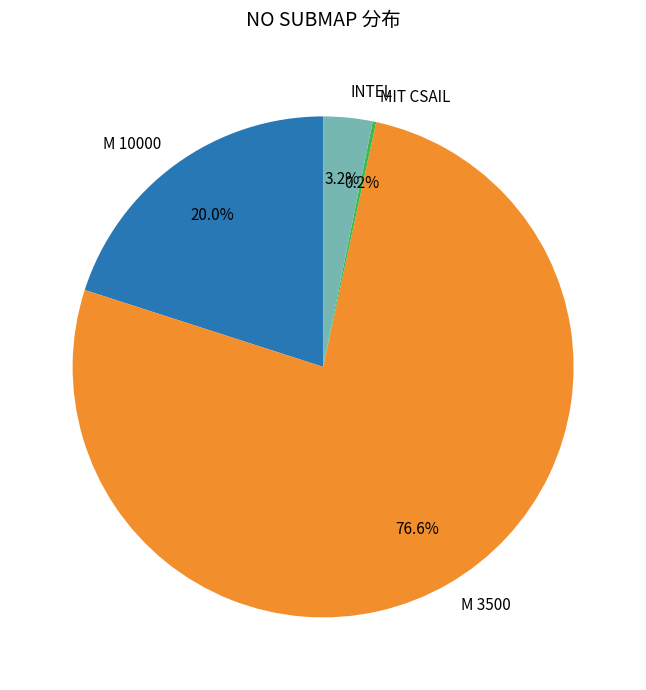

Which has a higher value, M 10000 or M 3500?

M 3500